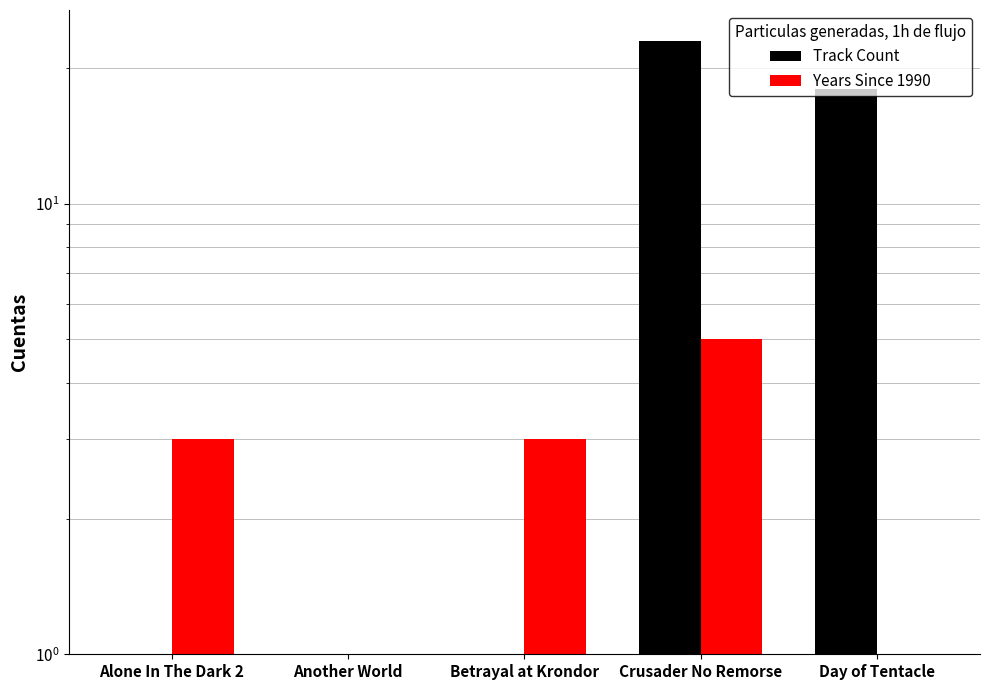

What is the difference between the maximum and minimum values in the Track Count series?

22